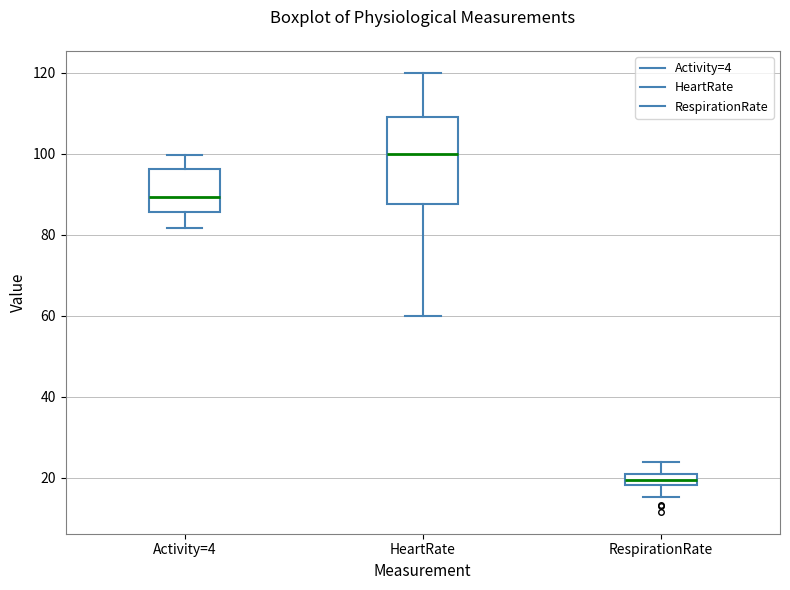

Where does the median line of the box for Activity=4 sit on the y-axis? The values are not printed on the chart, so give them approximately, as read against the axis.

90